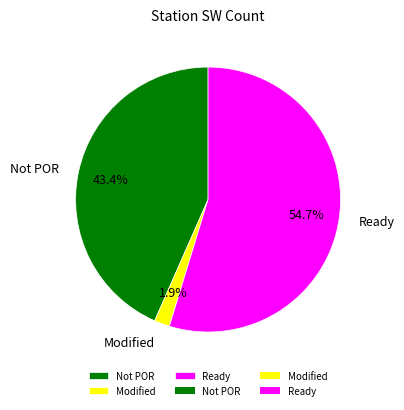

What is the smallest slice in the pie chart?

Modified